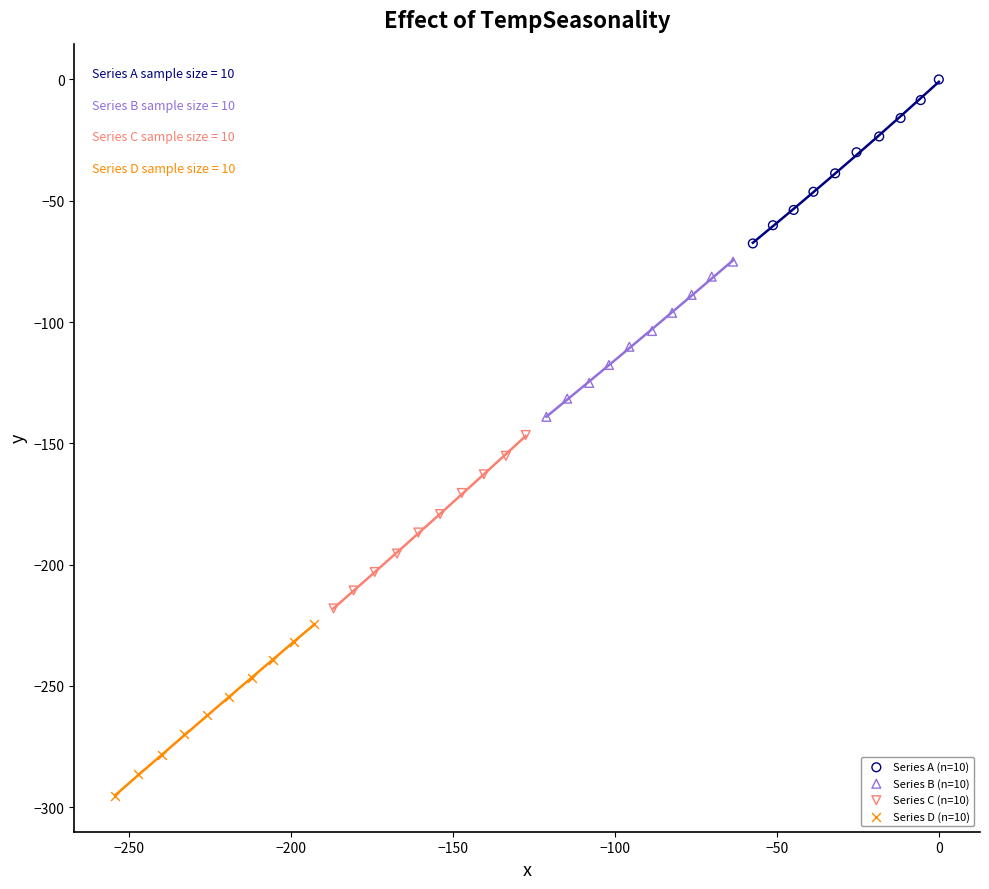

Which series reaches the maximum Y coordinate?

Series A (n=10)